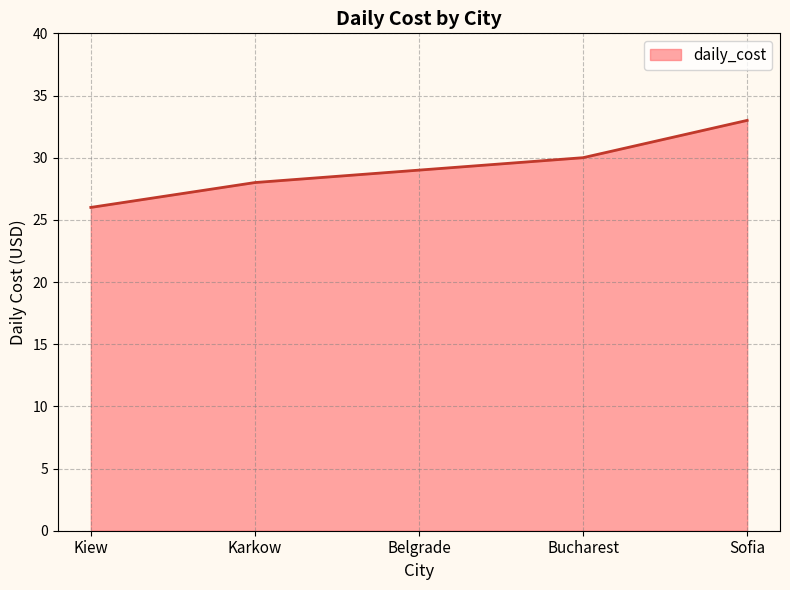

Approximately how many times larger is the value at Belgrade compared to Karkow?

1.0